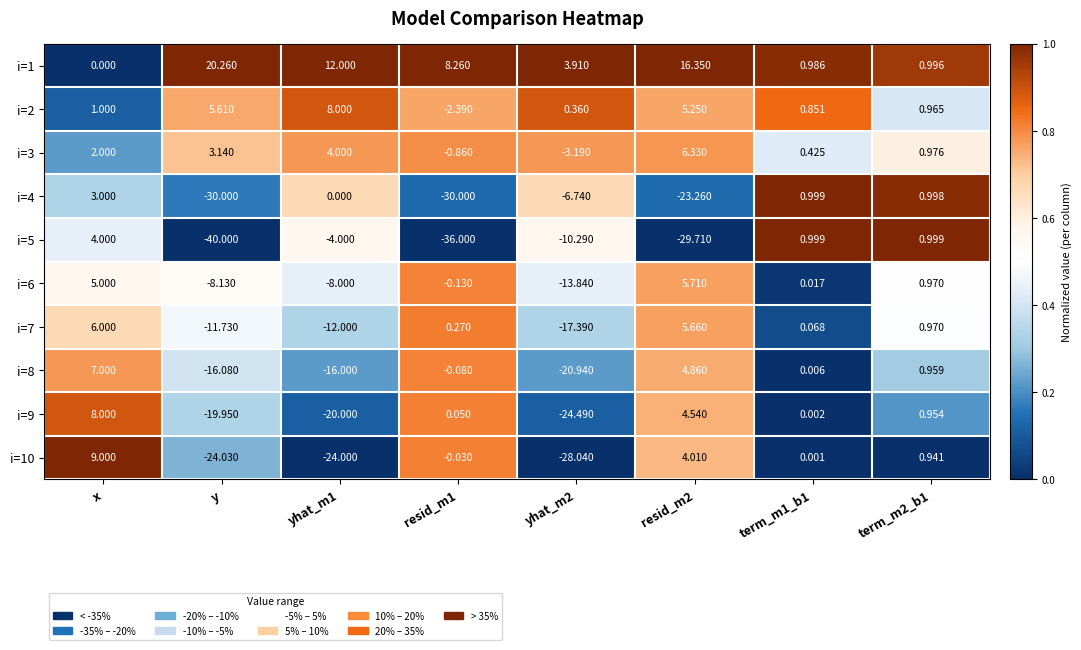

At which category is the sum across all series the highest?

x